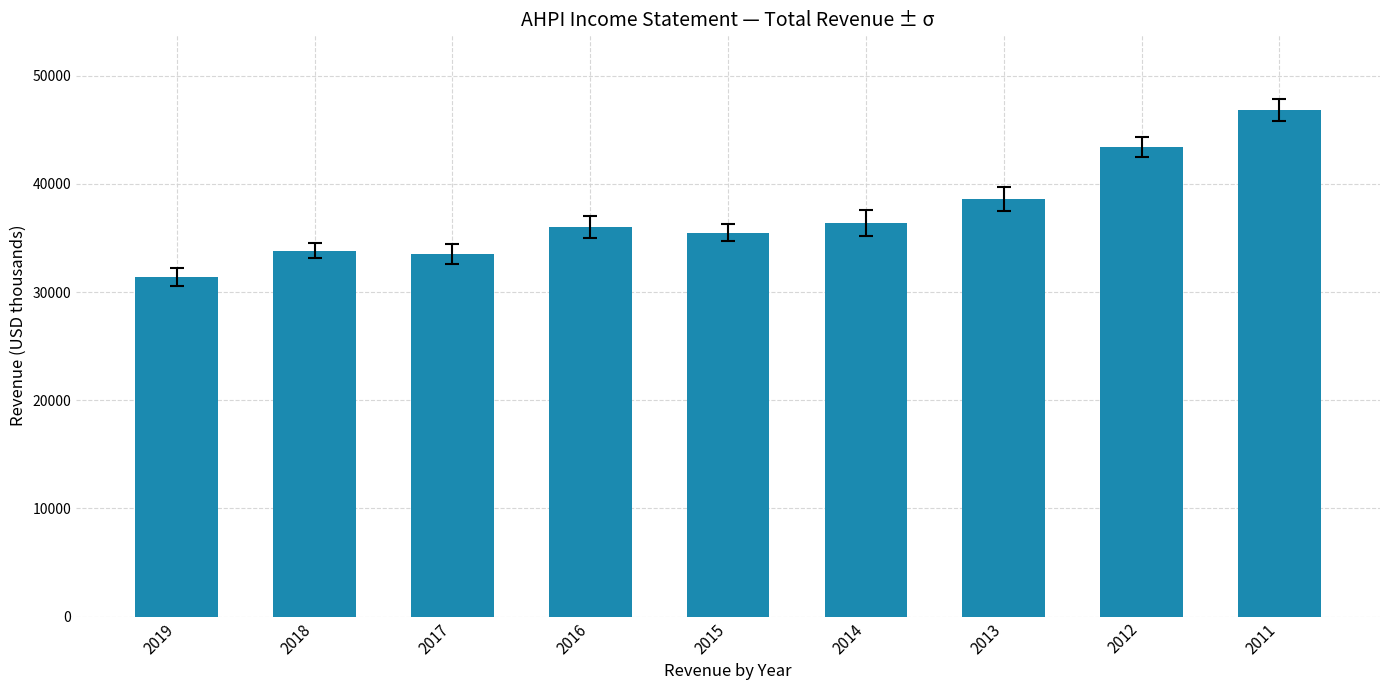

What value does the data have at 2012?

43400